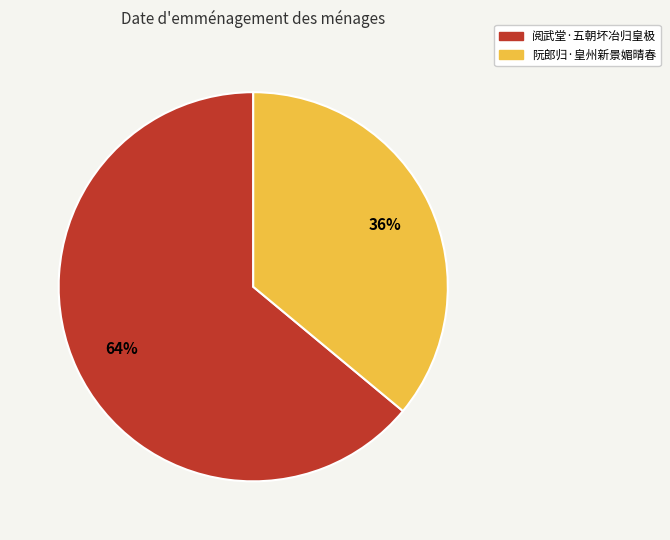

Do 阮郎归·皇州新景媚晴春 and 阅武堂·五朝坏冶归皇极 together represent more than half of the pie?

Yes